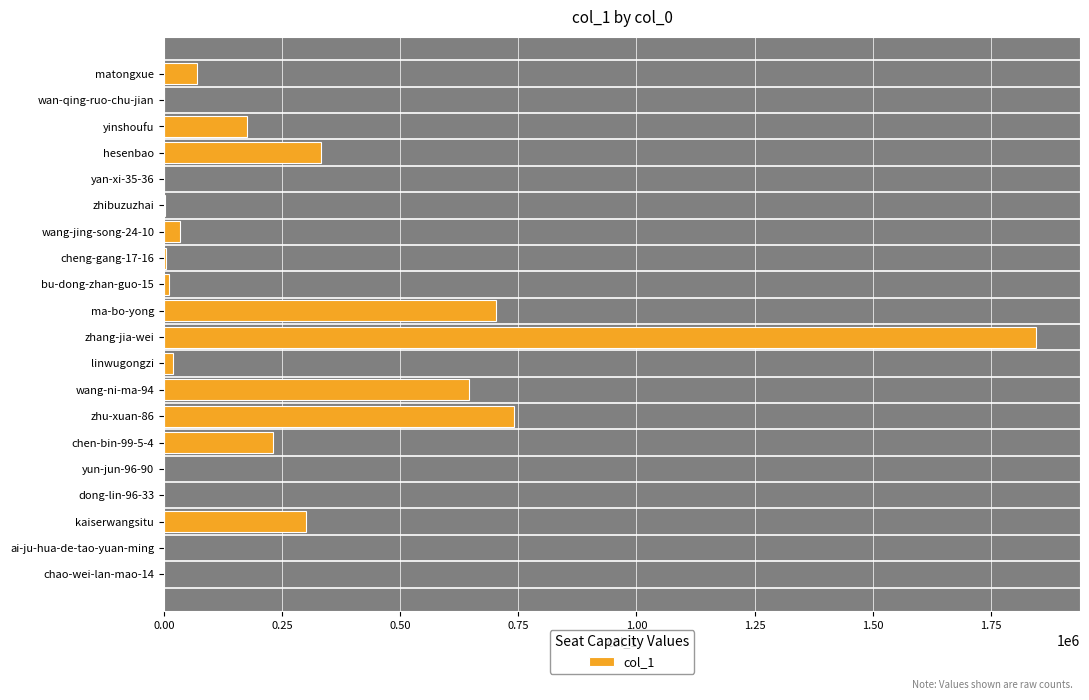

What is the sum of all values?

5116062